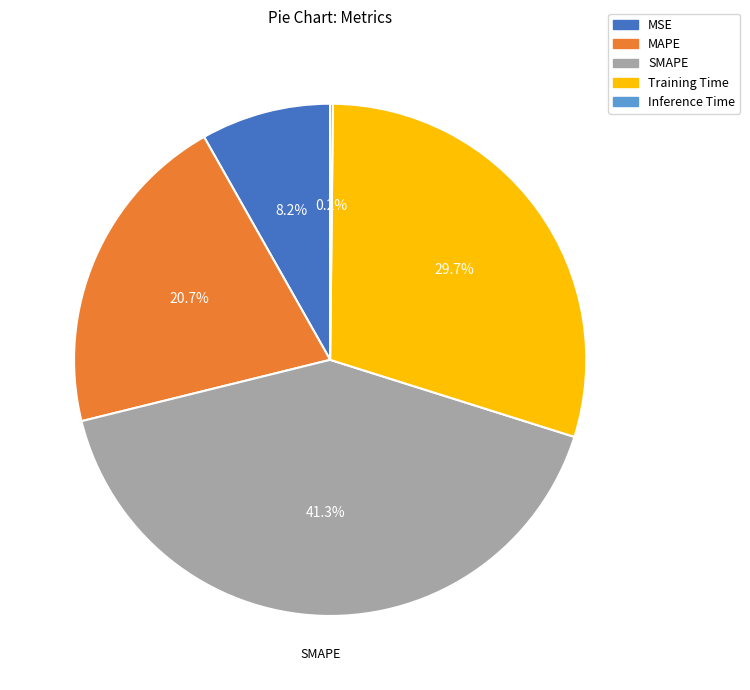

To the nearest percent, what percentage of the pie is SMAPE?

41%